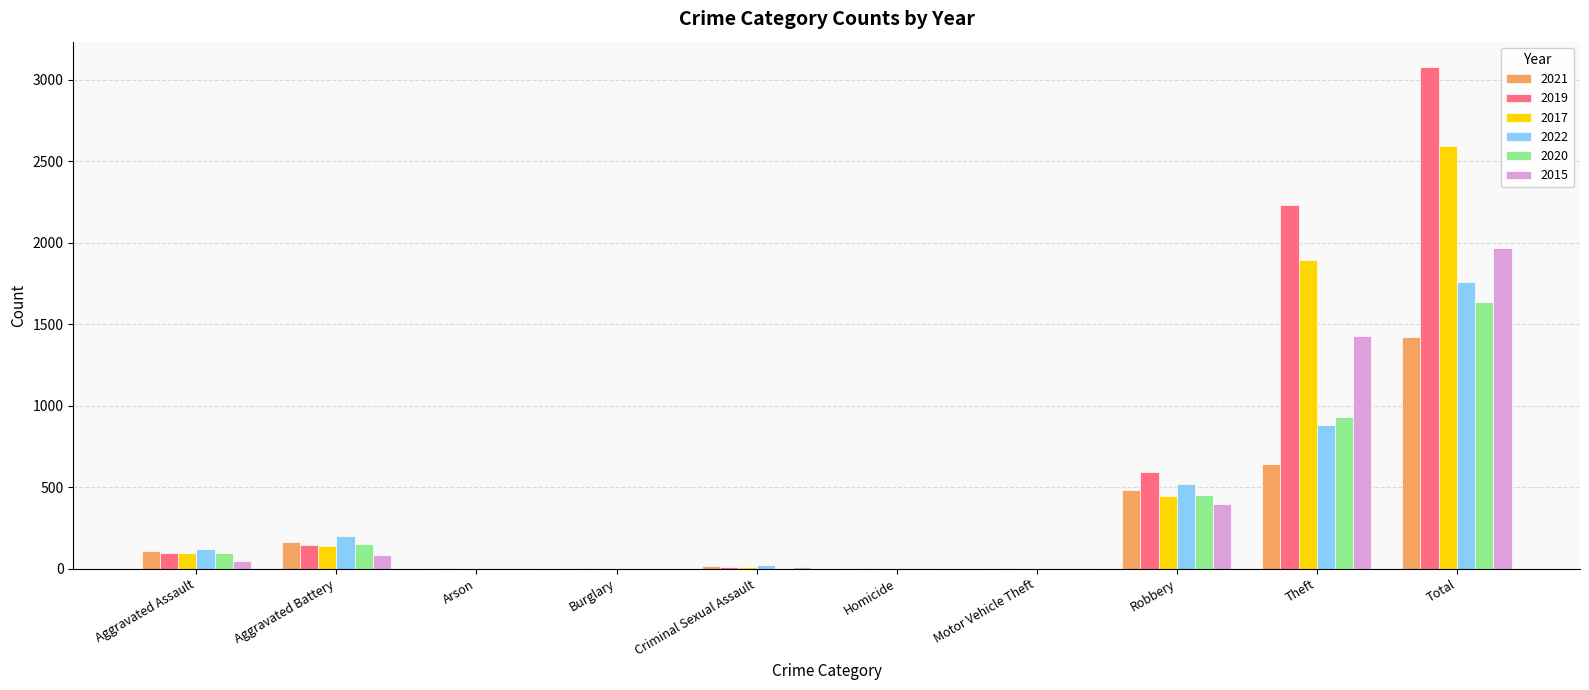

What value does the 2021 series have at Total?

1422